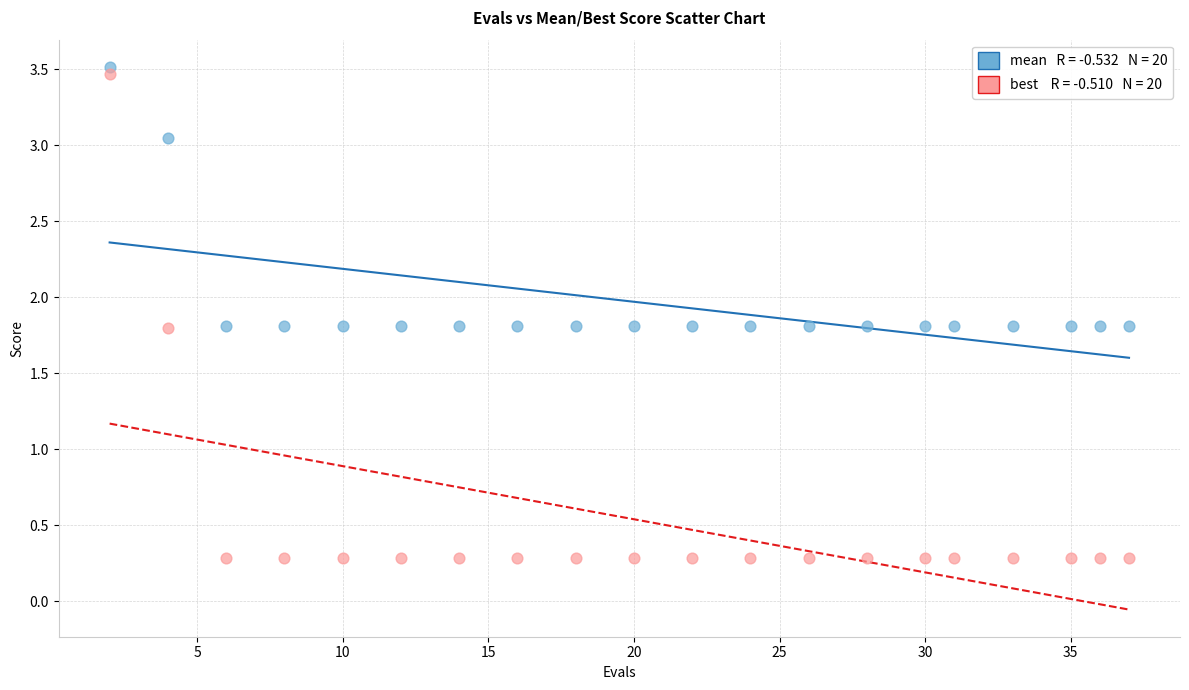

Across all data points, what is the range of X values (max minus min)?

35.0